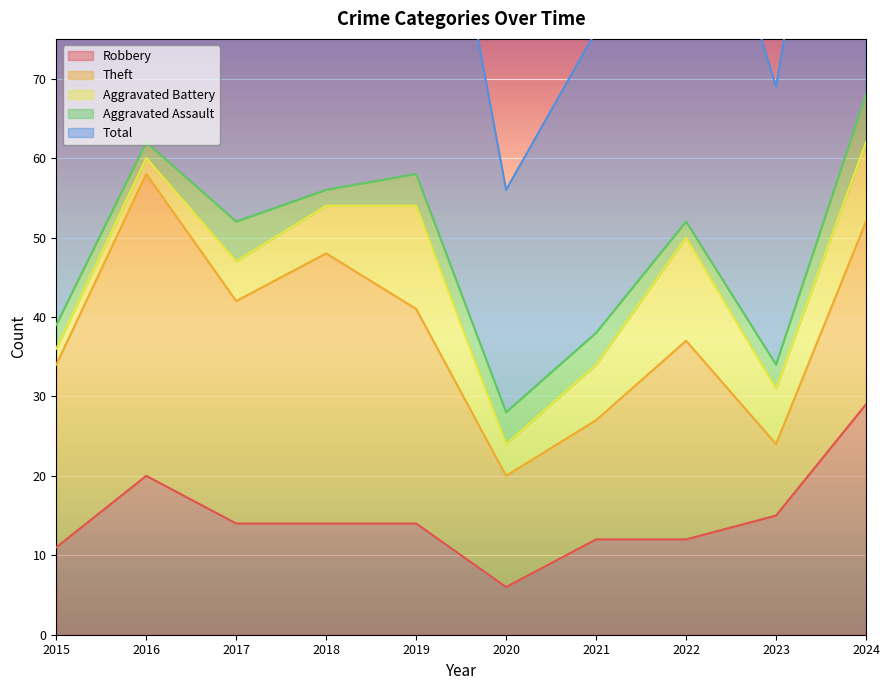

How many series are shown in this chart?

5